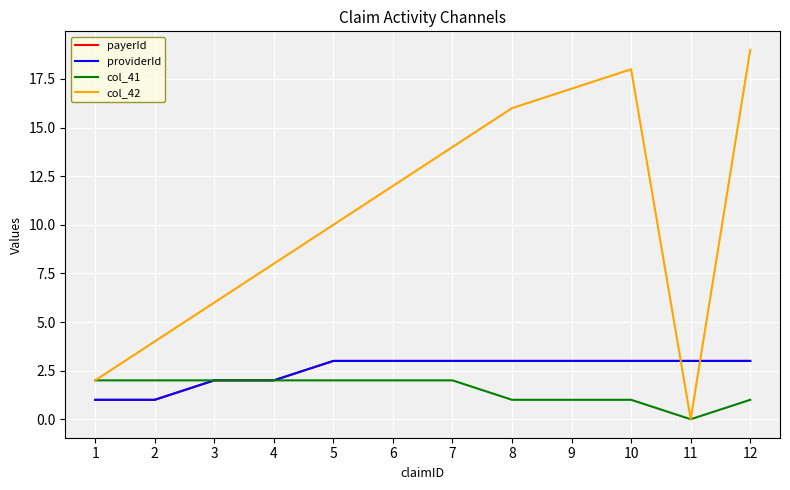

Does the chart display data point markers on the line(s)?

No